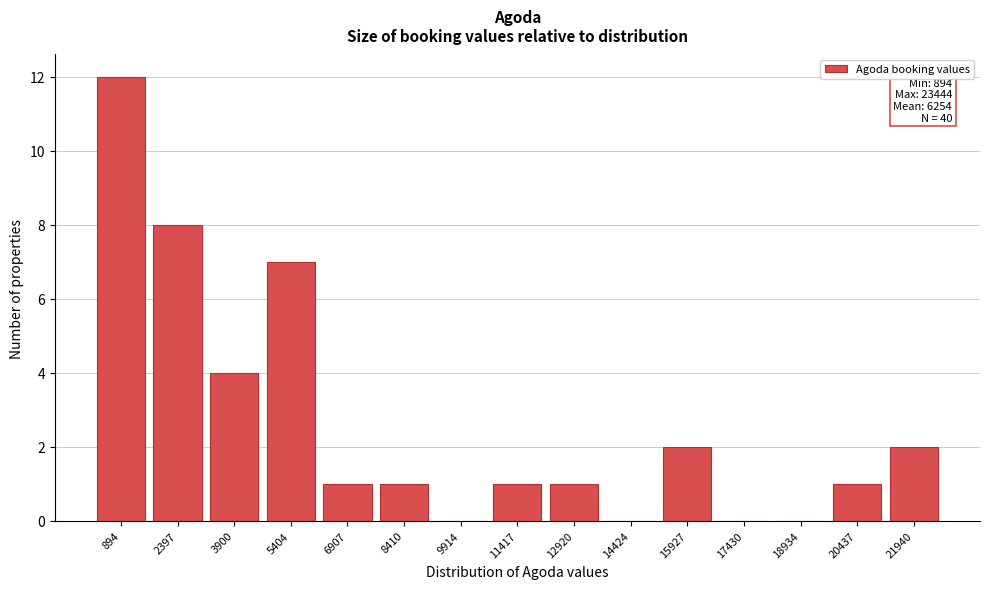

Reading left to right, list all the values displayed in this chart.

894=12	2397=8	3900=4	5404=7	6907=1	8410=1	9914=0	11417=1	12920=1	14424=0	15927=2	17430=0	18934=0	20437=1	21940=2